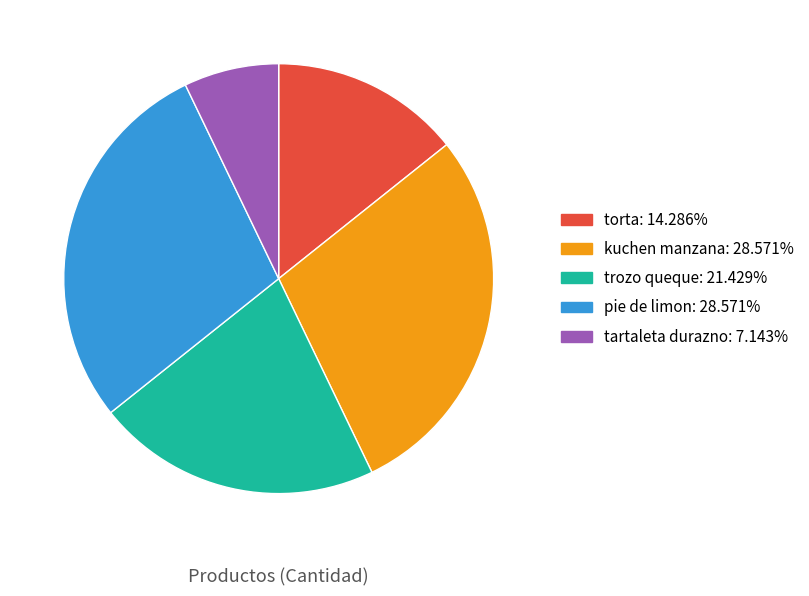

True or false: trozo queque accounts for 33% of the total.

False